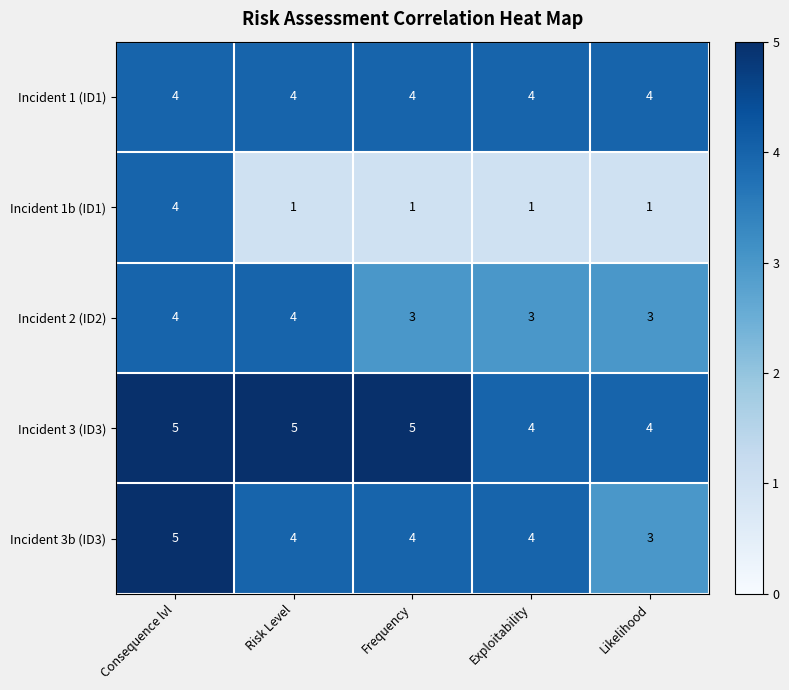

Reading right to left, what are all the values shown in this chart?

Incident 1 (ID1): 4	4	4	4	4
Incident 1b (ID1): 1	1	1	1	4
Incident 2 (ID2): 3	3	3	4	4
Incident 3 (ID3): 4	4	5	5	5
Incident 3b (ID3): 3	4	4	4	5